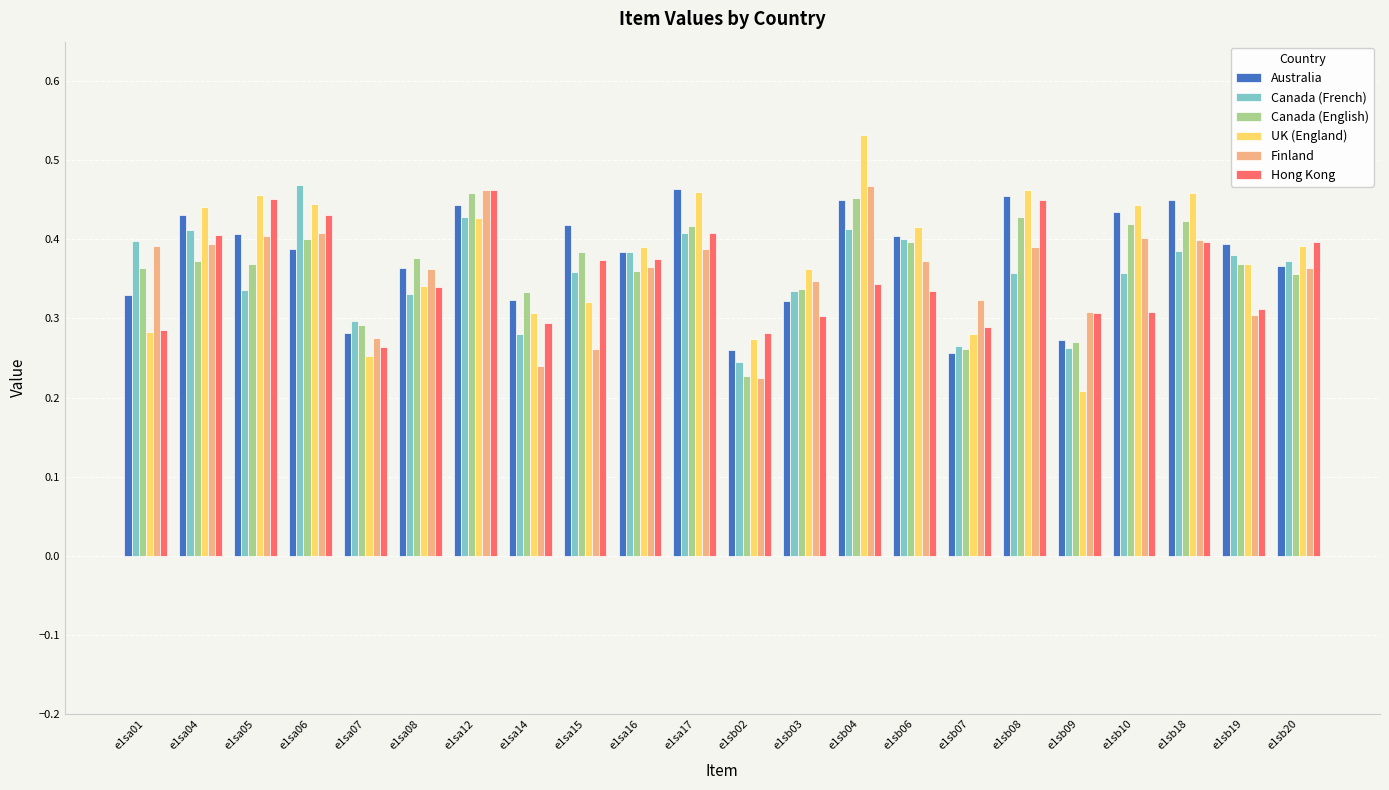

What are all the series names shown in the legend?

Australia, Canada (French), Canada (English), UK (England), Finland, Hong Kong